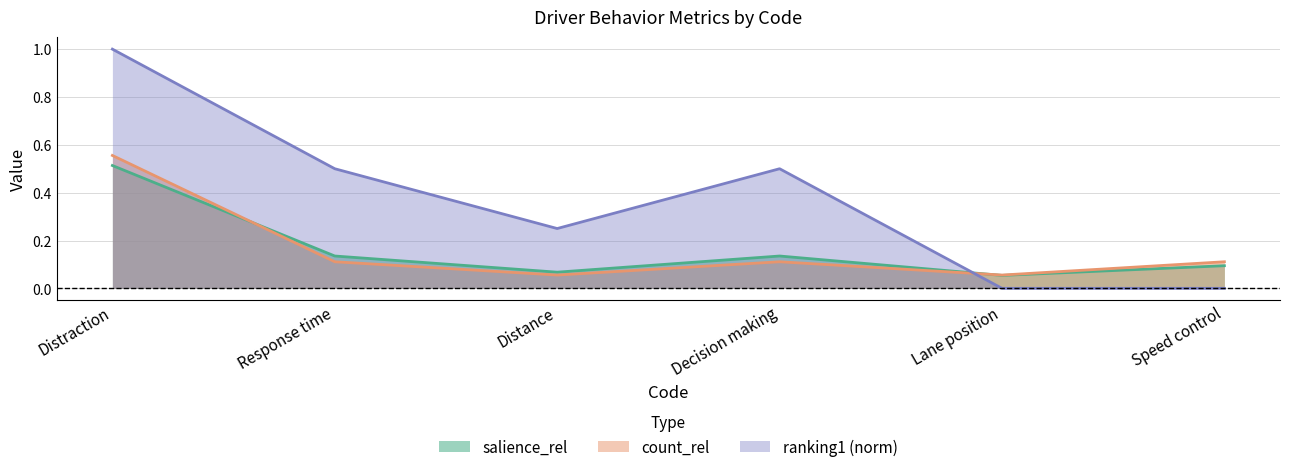

What are all the series names shown in the legend?

salience_rel, count_rel, ranking1 (norm)